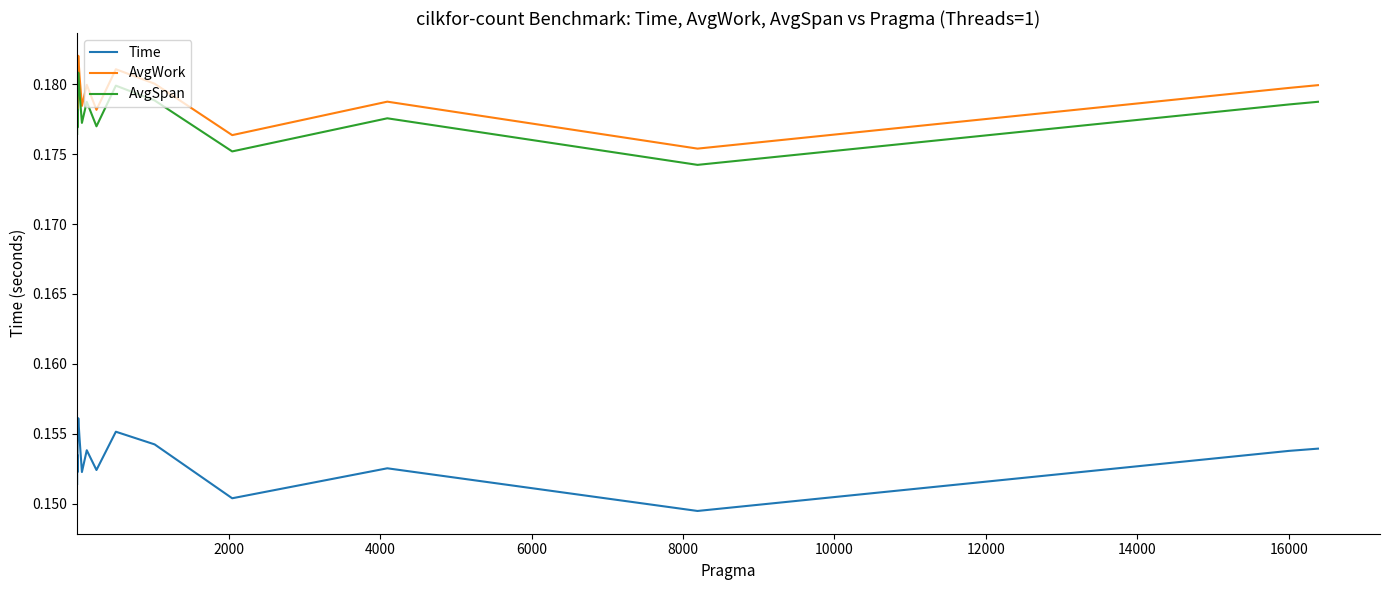

True or false: AvgWork and AvgSpan cross at least once.

False